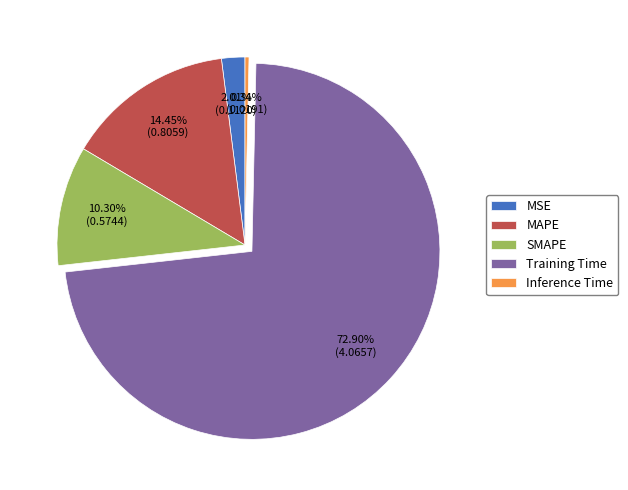

Approximately how many times larger is the value at SMAPE compared to Training Time?

0.1